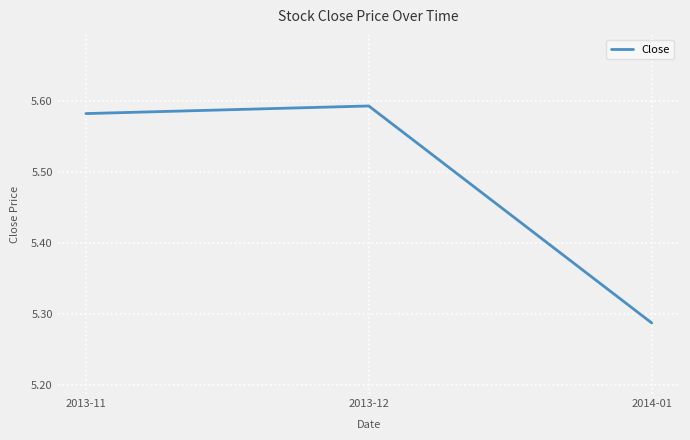

What position from the right is 2014-01?

1